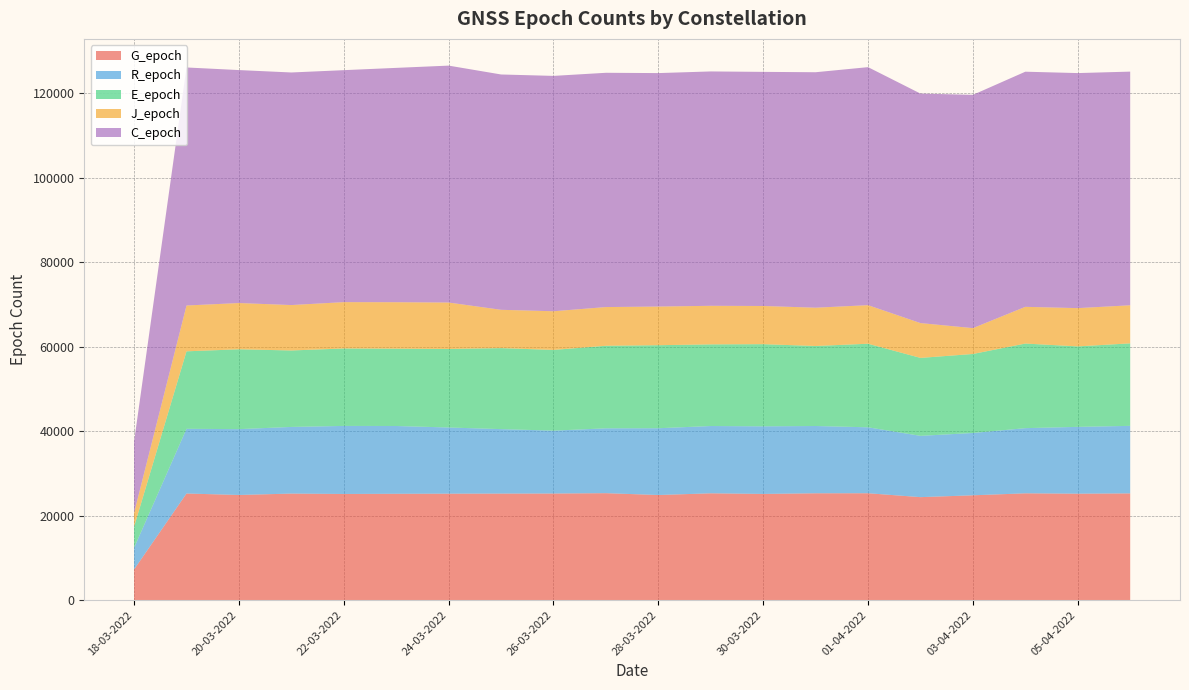

Reading left to right, list all the values displayed in this chart.

G_epoch: 7257	25244	24897	25228	25136	25180	25206	25227	25242	25323	24888	25292	25145	25298	25307	24384	24820	25290	25204	25272
R_epoch: 5129	15327	15595	15788	16119	16056	15676	15271	14896	15363	15819	15940	16014	15937	15620	14520	14764	15436	15828	15997
E_epoch: 4997	18354	18913	18111	18342	18308	18599	19183	19119	19555	19668	19337	19459	18951	19797	18461	18712	20039	19061	19542
J_epoch: 3279	10856	10956	10759	10978	11013	11002	9079	9161	9169	9156	9139	9046	9071	9134	8250	6125	8699	9065	9020
C_epoch: 16897	56381	55184	55090	54949	55509	56119	55742	55749	55492	55300	55513	55454	55777	56380	54360	55256	55695	55676	55349